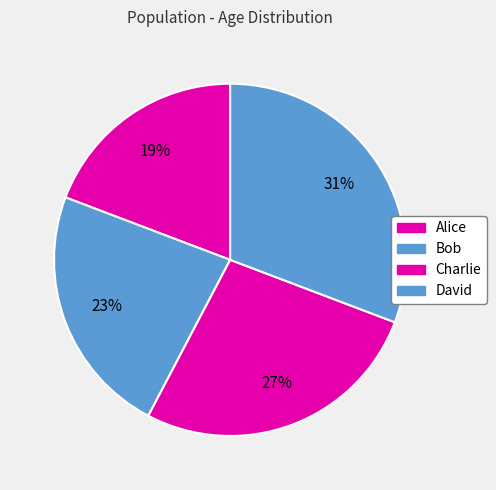

To the nearest percent, what is the combined percentage of Bob and Charlie?

50%